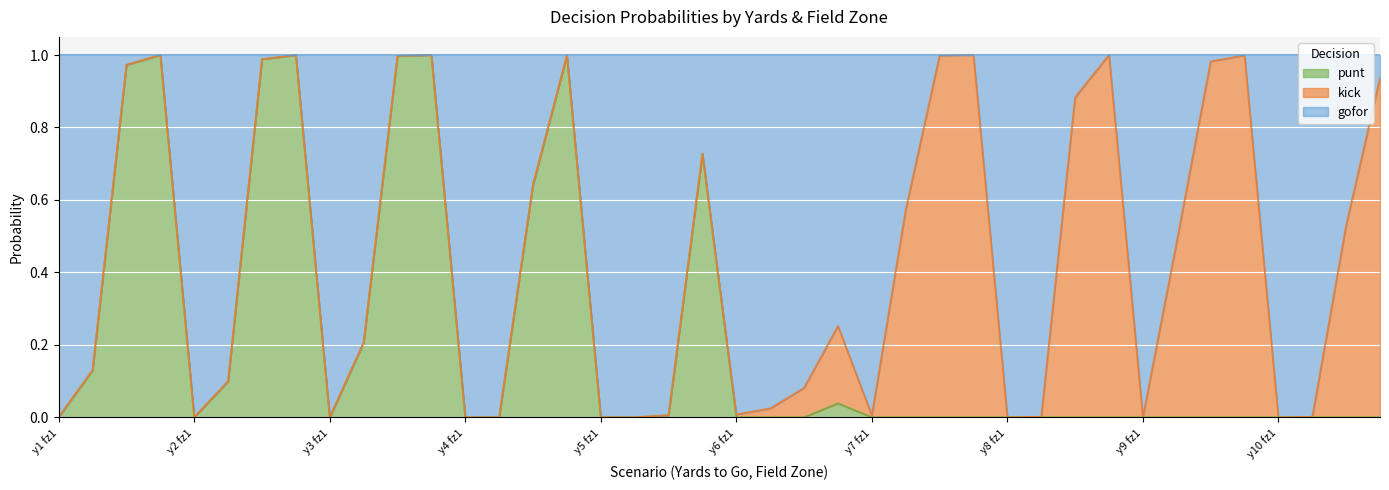

What is the difference between the maximum and minimum values in the punt series?

1.0